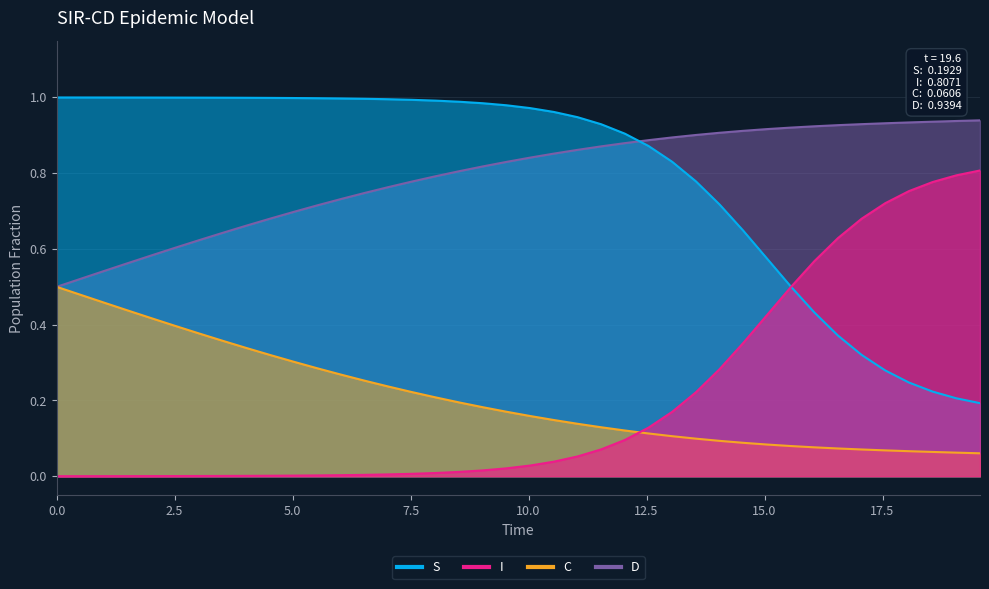

Which series has the widest spread of values?

S